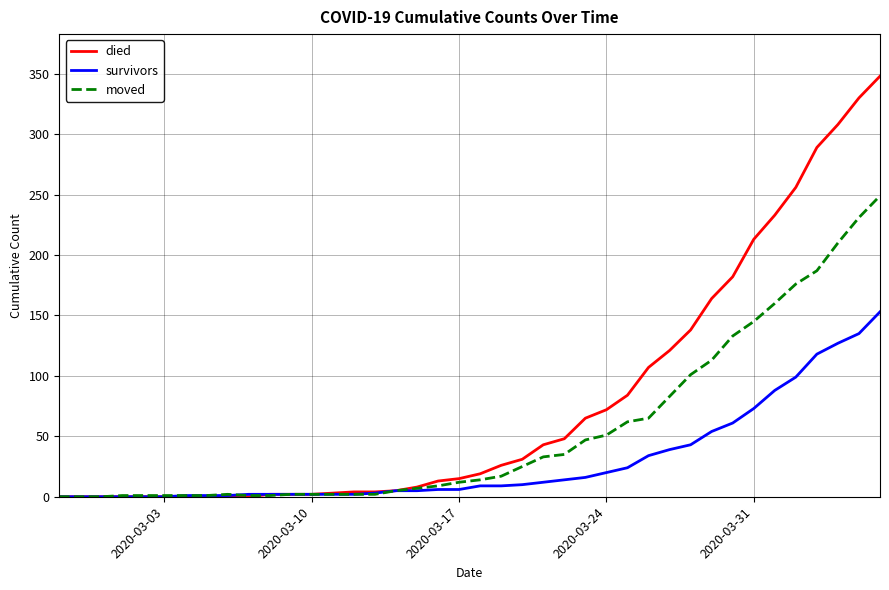

Which series has the largest total across all categories?

died